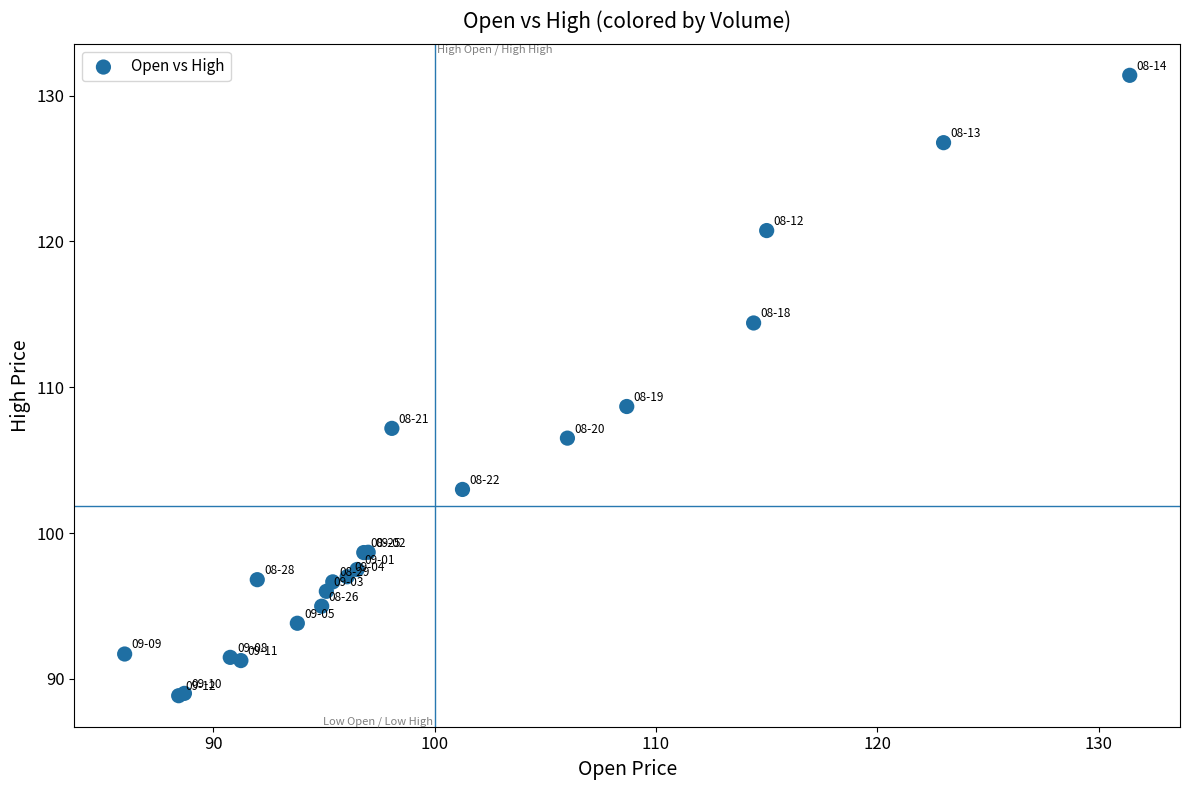

What Y value in the scatter plot is closest to 110?

108.7